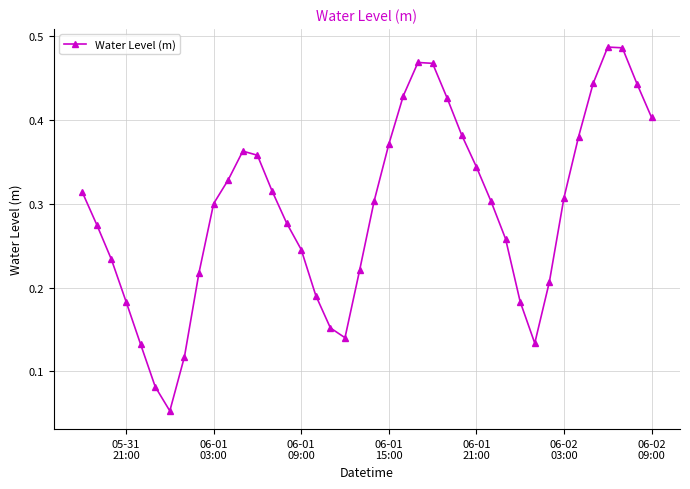

How many values are between 0 and 1?

40